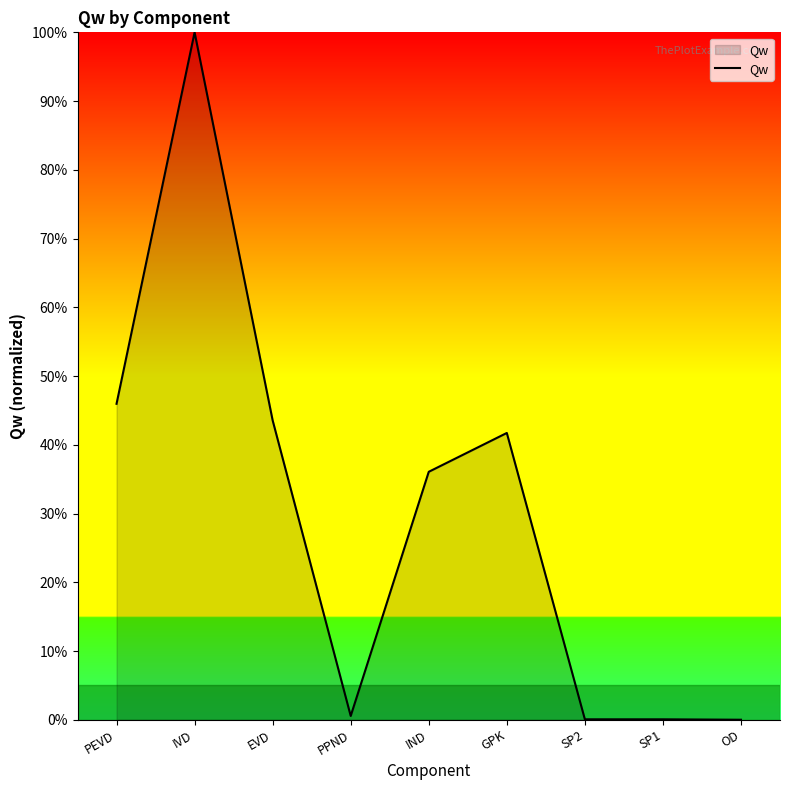

How many categories are shown in the chart?

9